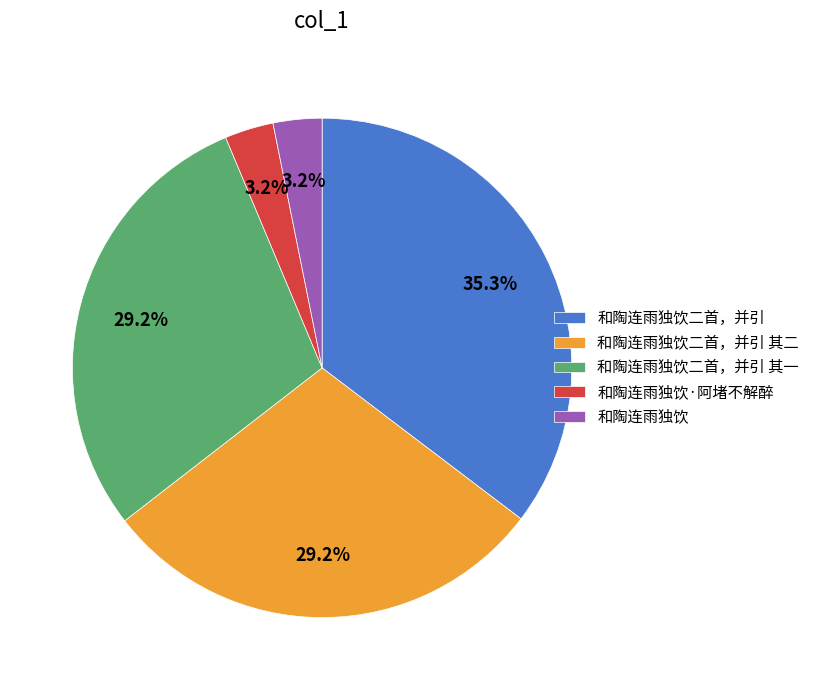

Does 和陶连雨独饮 account for over 50% of the chart?

No